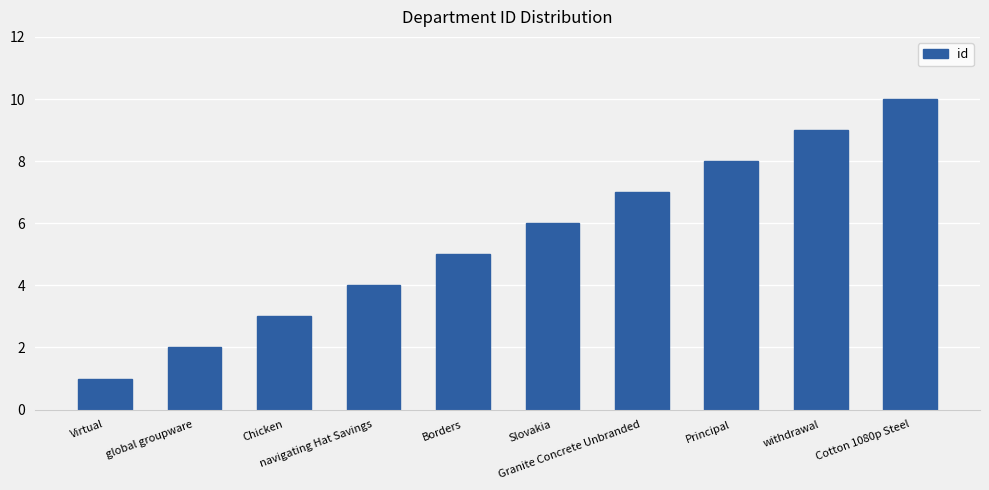

What is the value of the 4th bar from the left?

4